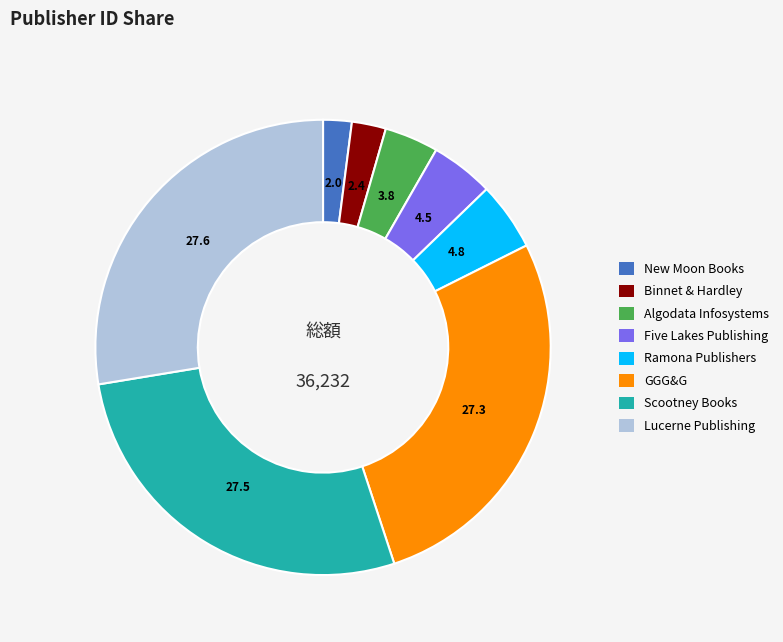

The Five Lakes Publishing slice represents 4% of the pie. True or false?

True